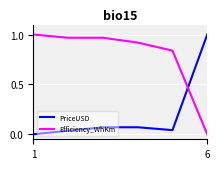

True or false: Efficiency_WhKm and PriceUSD cross at least once.

True